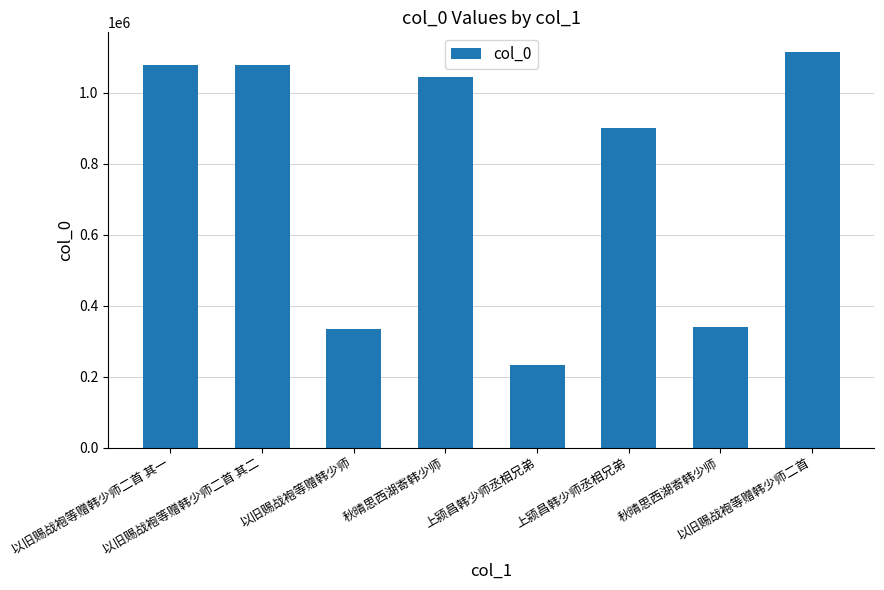

How many values are below 1044514?

4